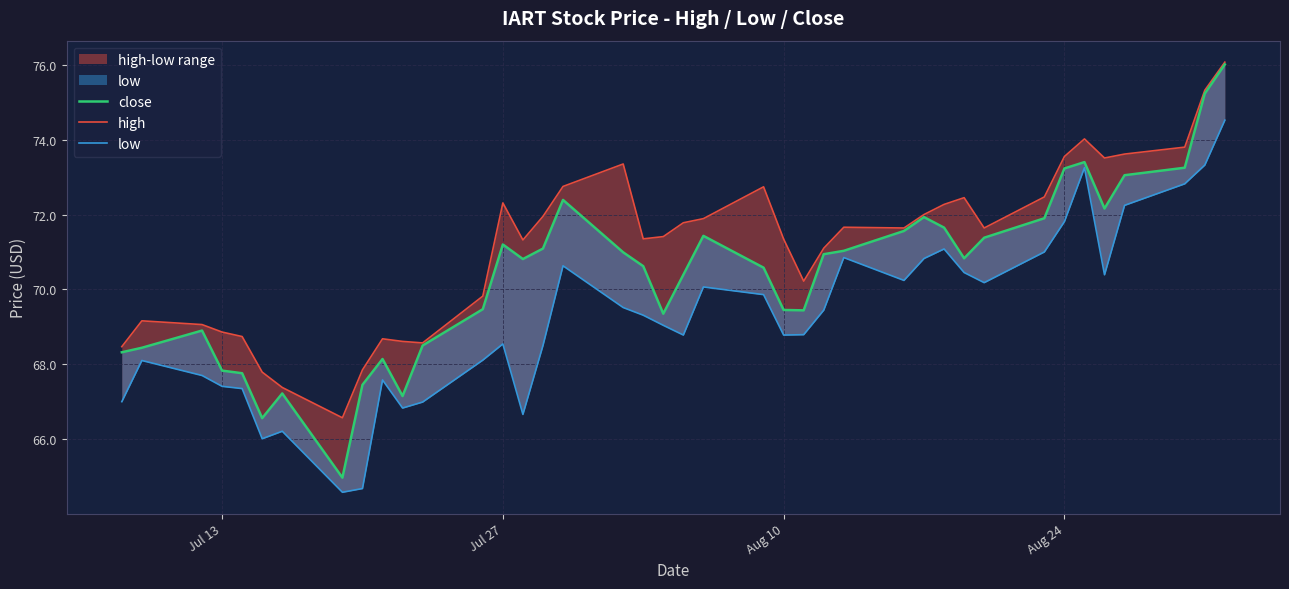

Does the chart display data point markers on the line(s)?

No